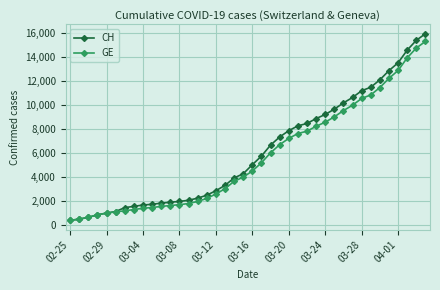

What is the smallest value displayed?

375